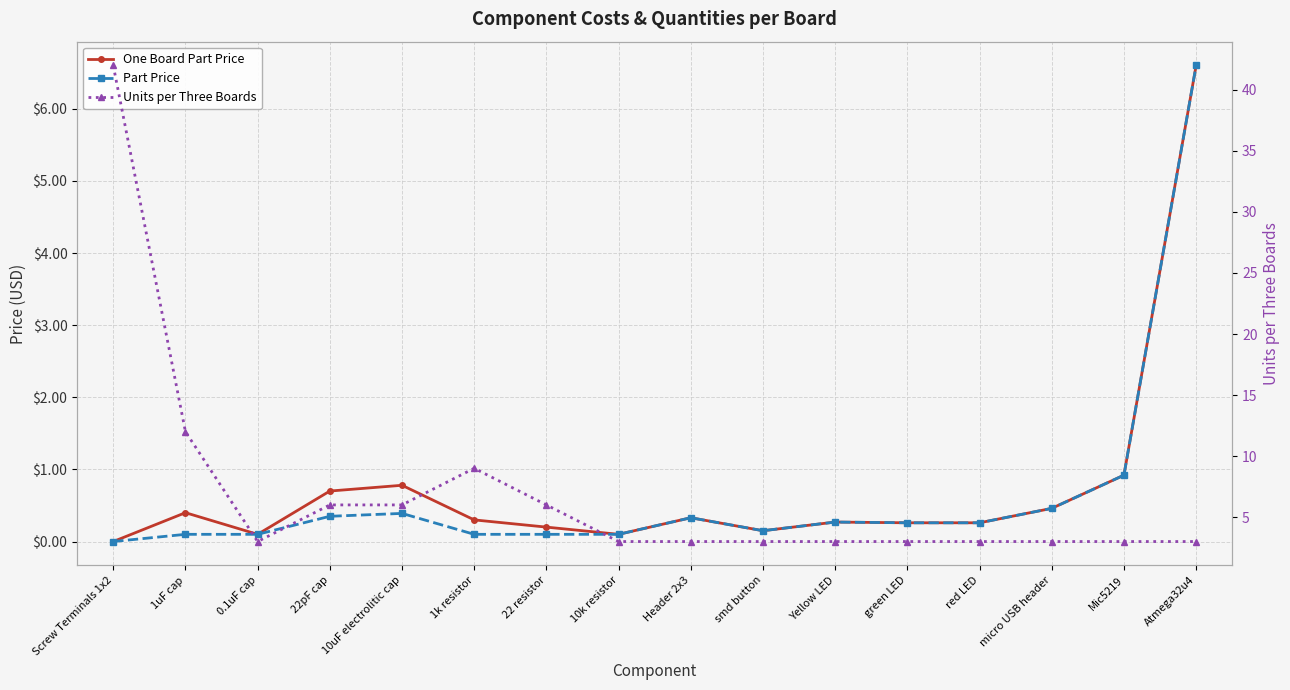

What are all the series names shown in the legend?

One Board Part Price, Part Price, Units per Three Boards